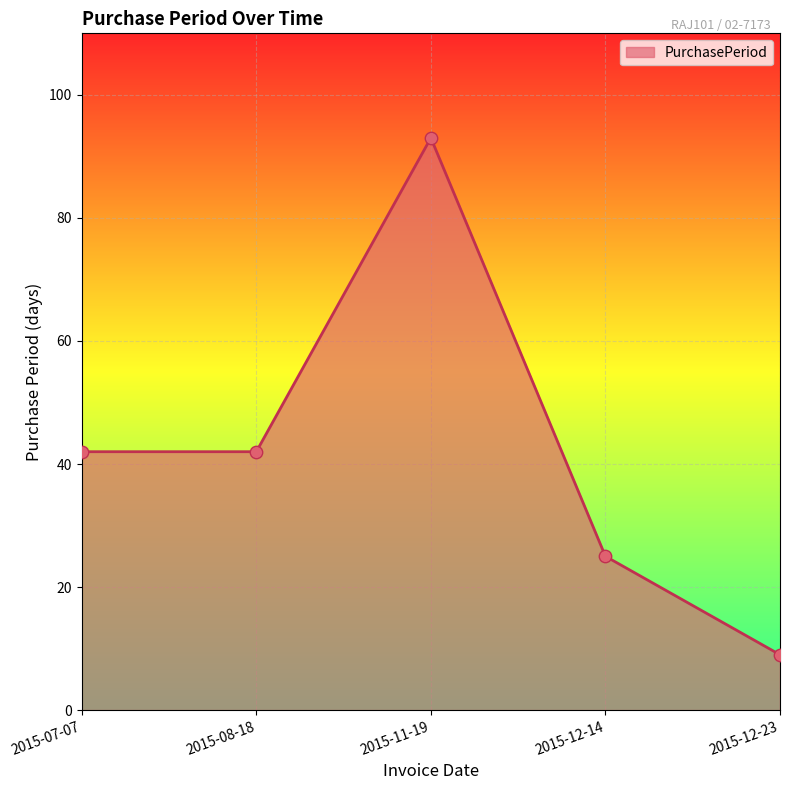

Approximately how many times larger is the value at 2015-07-07 compared to 2015-08-18?

1.0